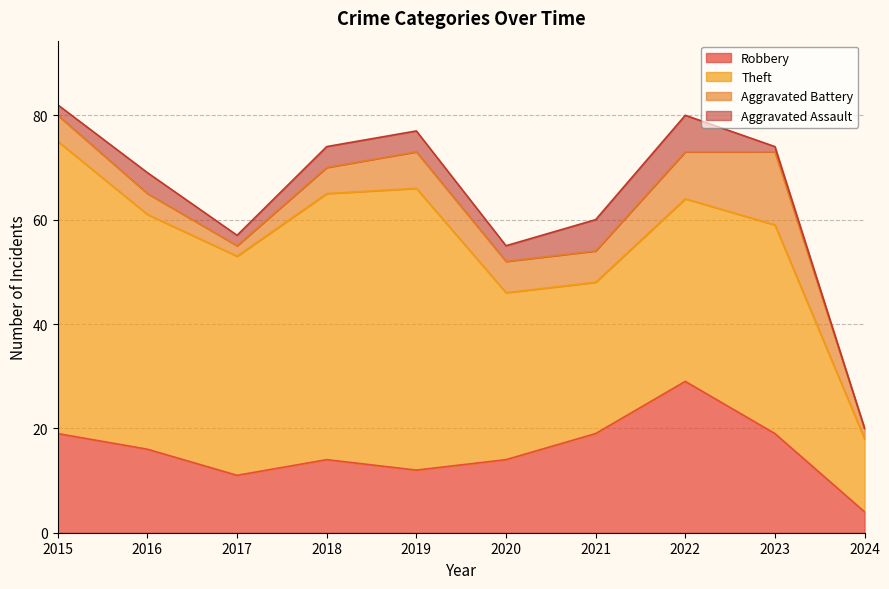

At which category does Robbery reach its first local valley?

2017